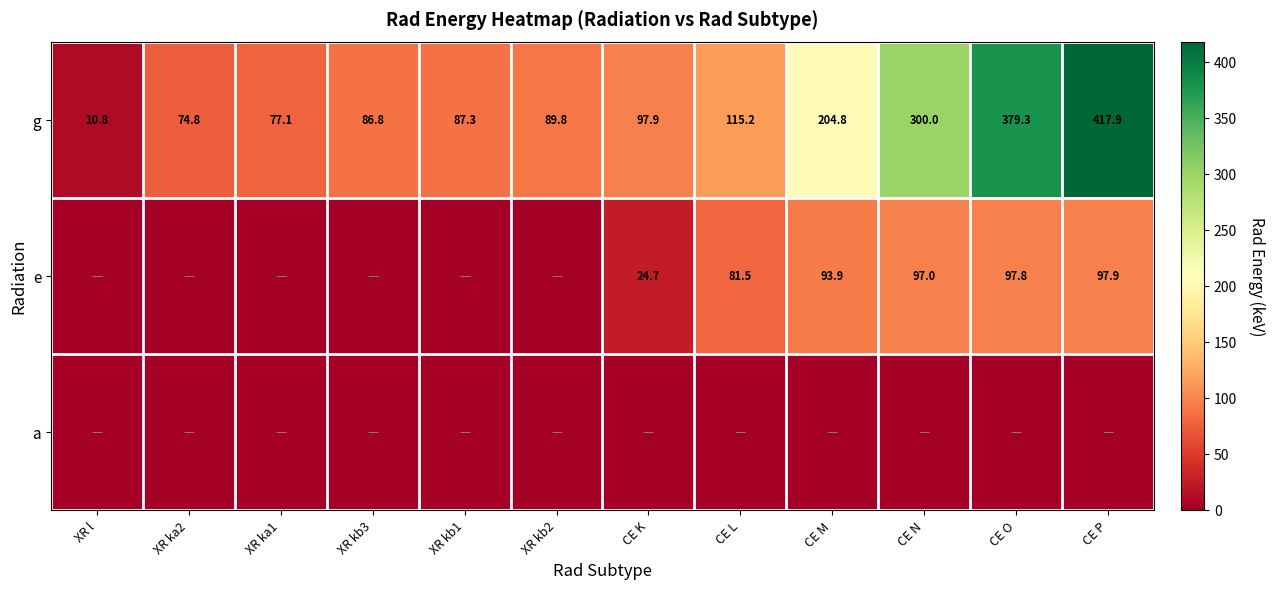

True or false: e has a value of 58.5 at CE P.

False